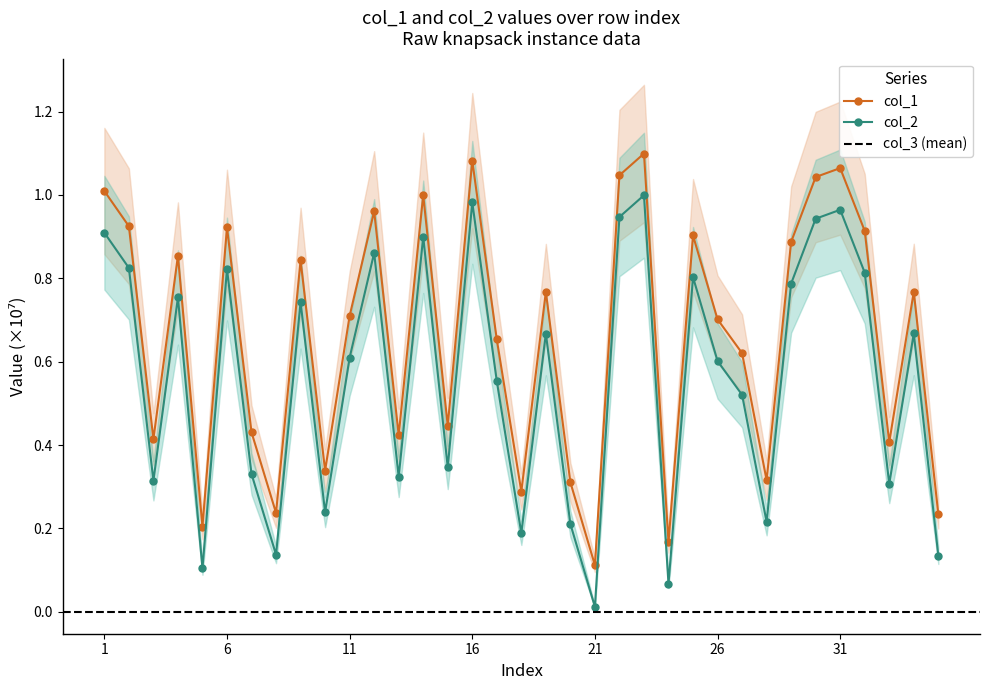

What is the value of the col_1 point at the 28th from the left?

0.3